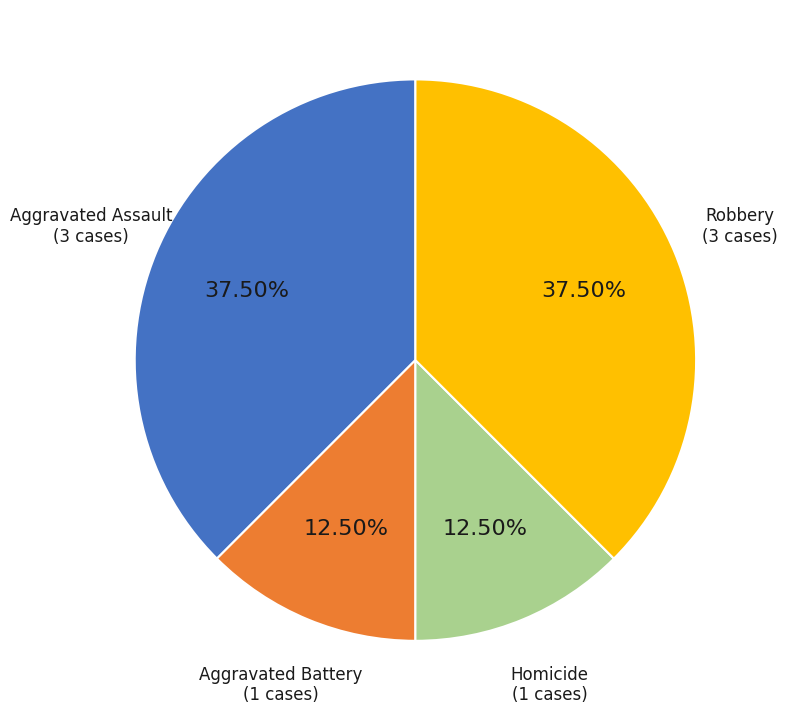

To the nearest percent, what is the difference between the largest and smallest slice percentages?

25%